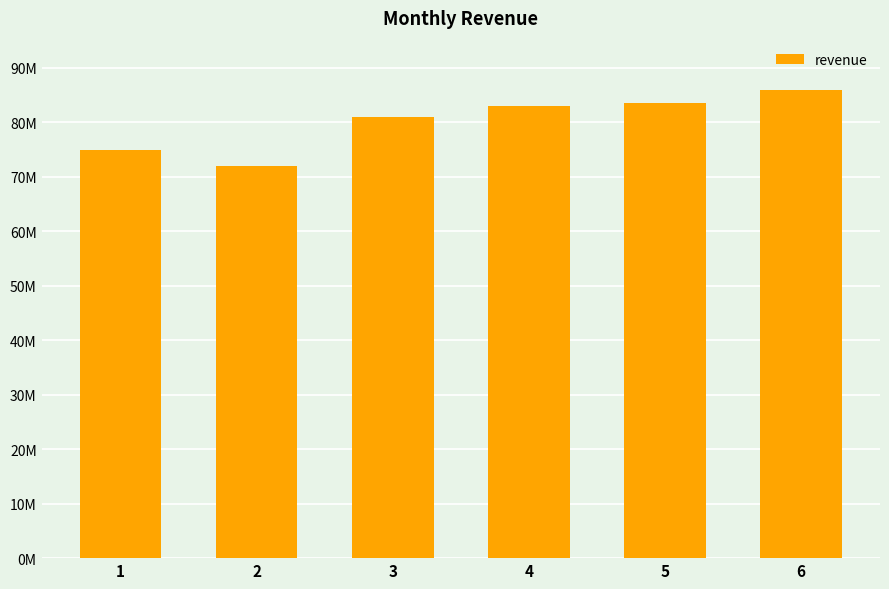

What is the sum of all values?

480500000